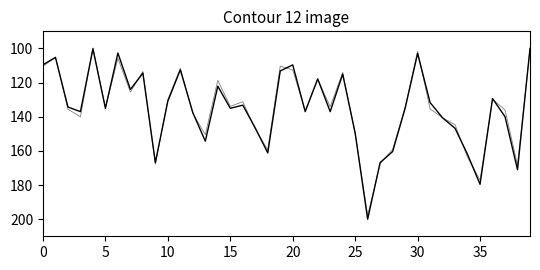

How many lines are shown in the chart?

2